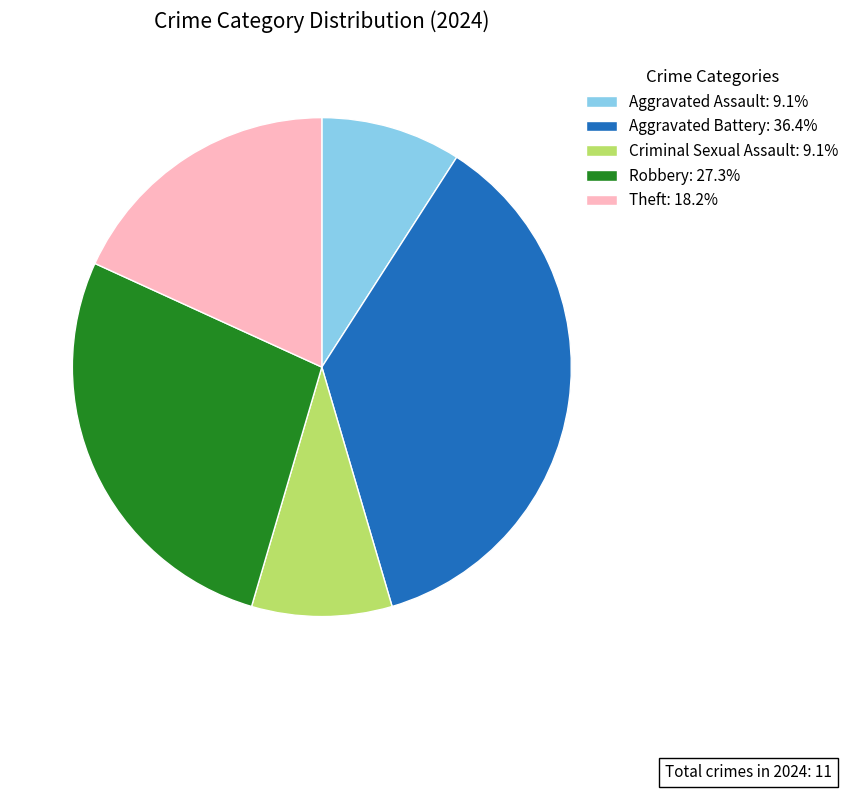

Is there a majority slice in this chart?

No